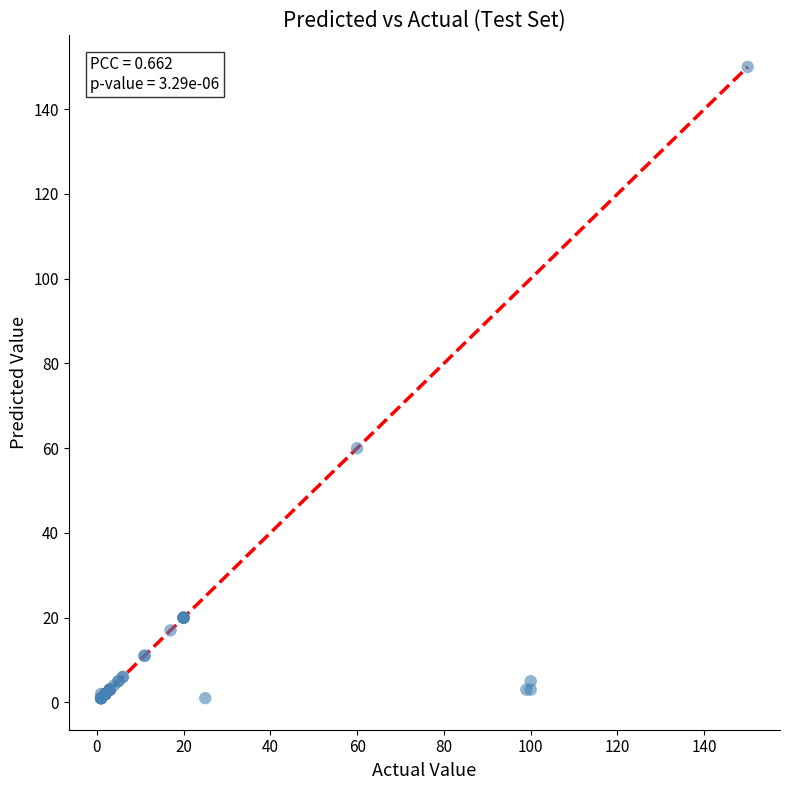

What Y value in the scatter plot is closest to 75?

60